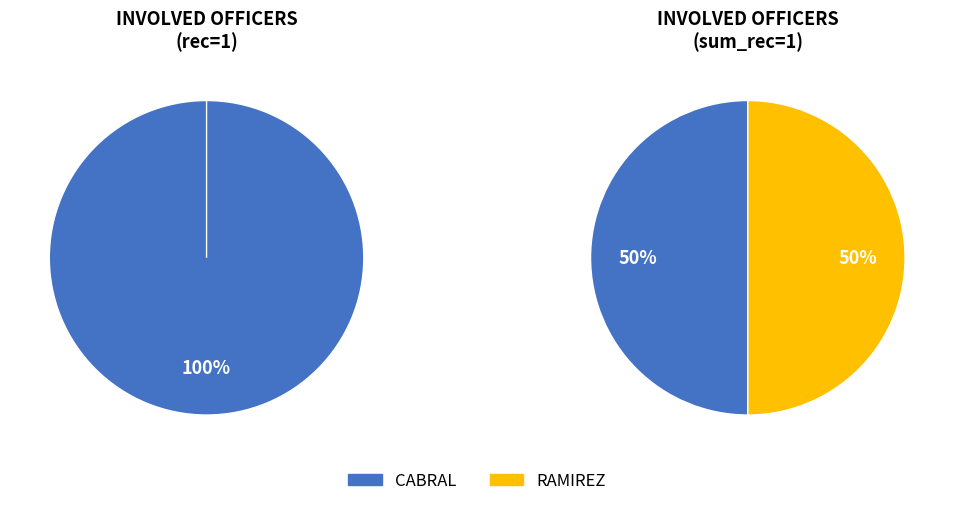

Is it true that CABRAL is 100% of the pie?

True